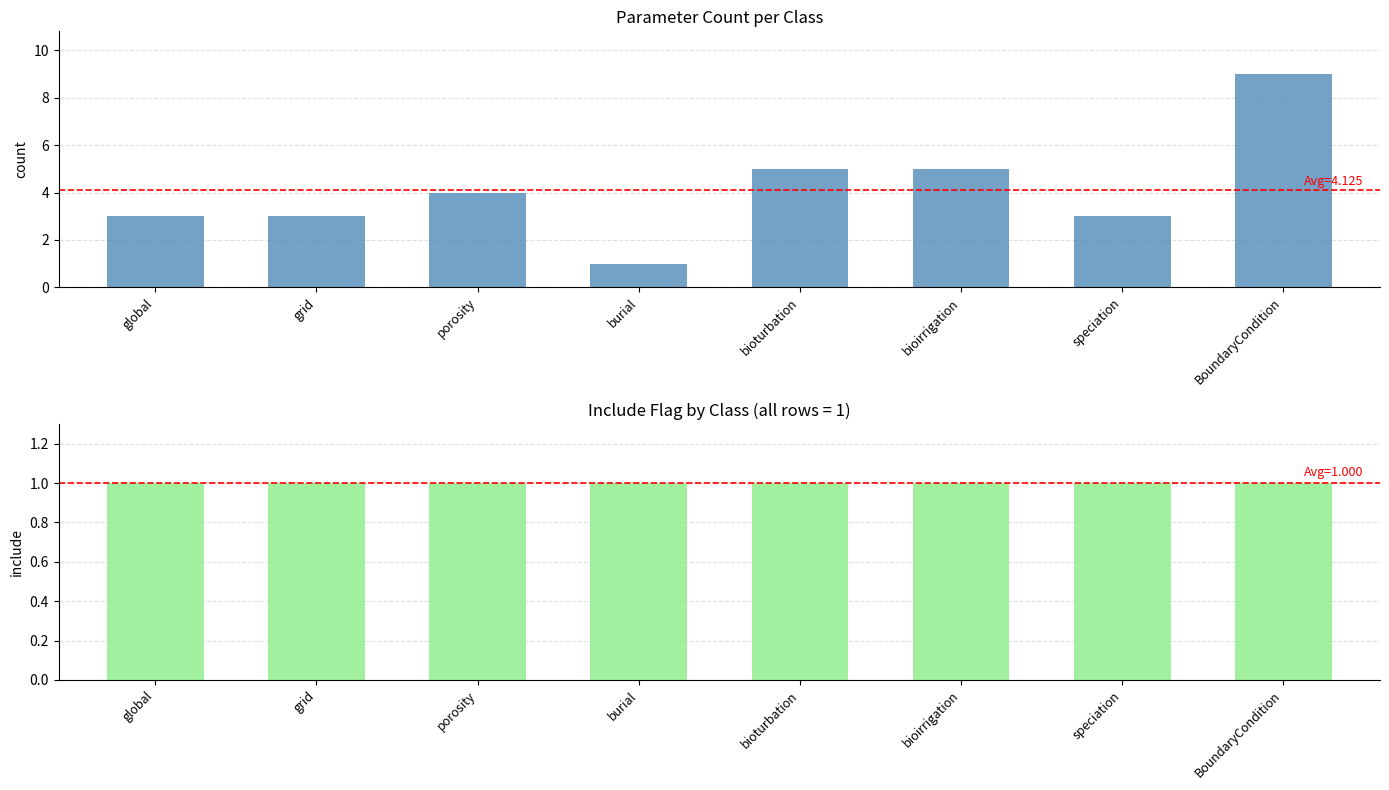

Is the value of include at burial greater than the value of count at bioirrigation?

No